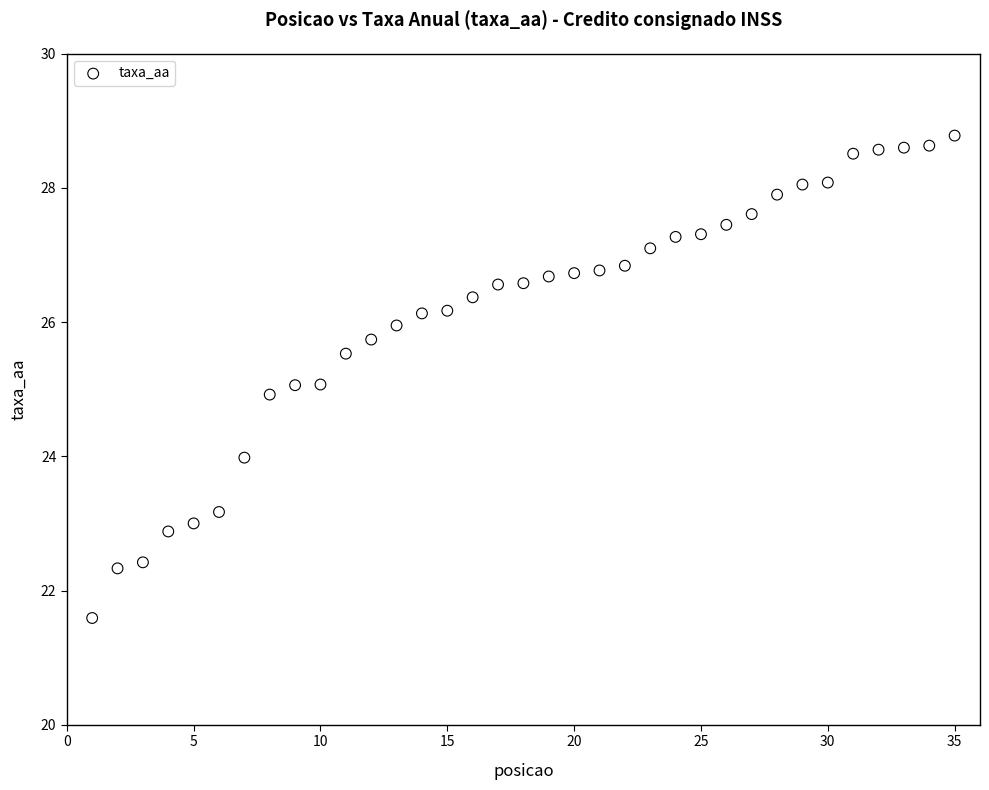

What is the range of Y values (max minus min)?

7.2